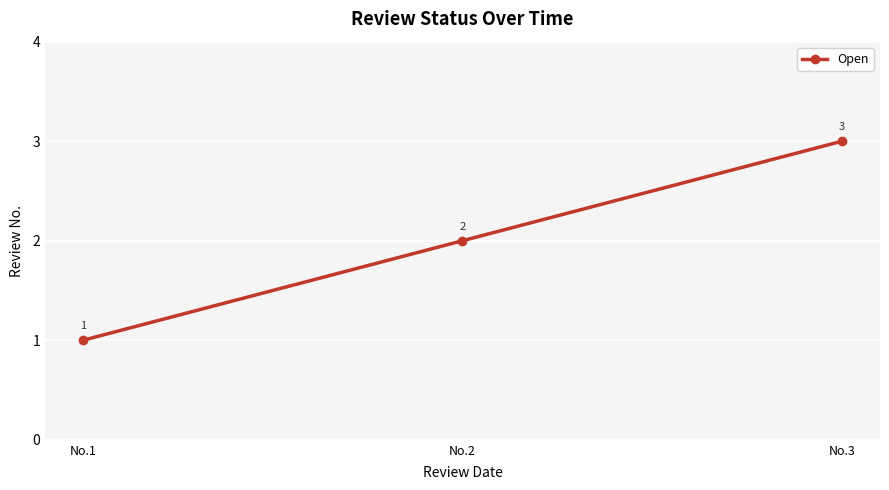

What is the difference between the values at No.3 and No.2?

1